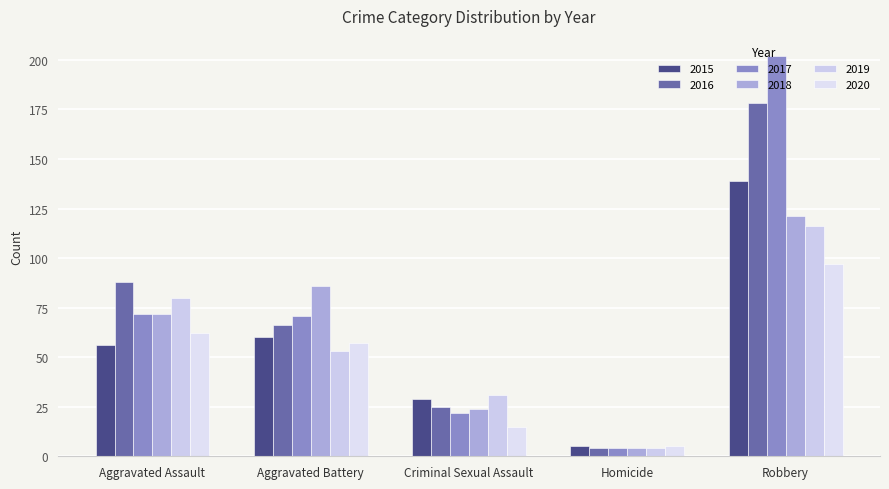

What position from the right is Aggravated Battery?

4